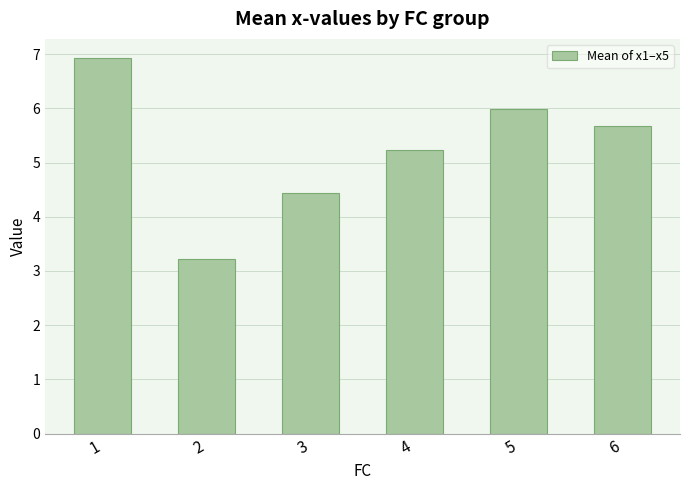

What is the difference between the maximum and minimum values?

3.7